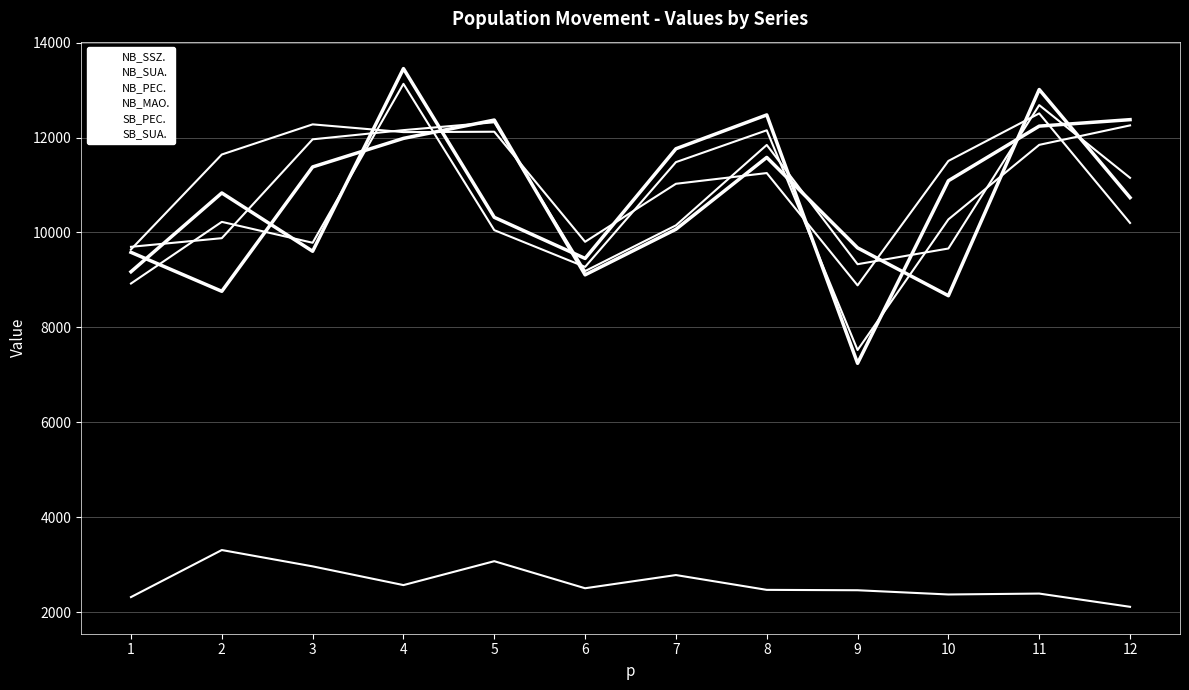

Does the chart have visible grid lines?

Yes